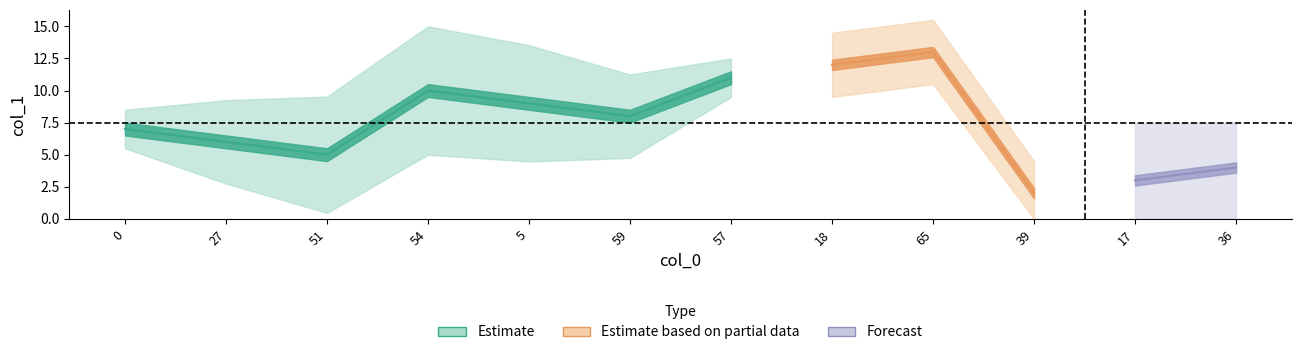

What is the smallest value displayed?

2